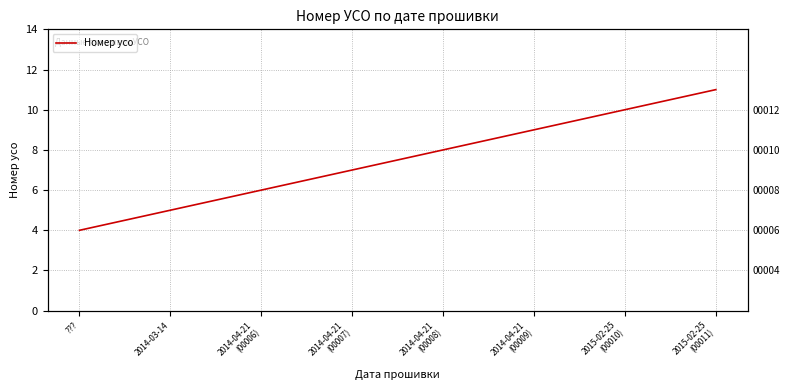

True or false: the data has more than 0 interior local peaks.

False